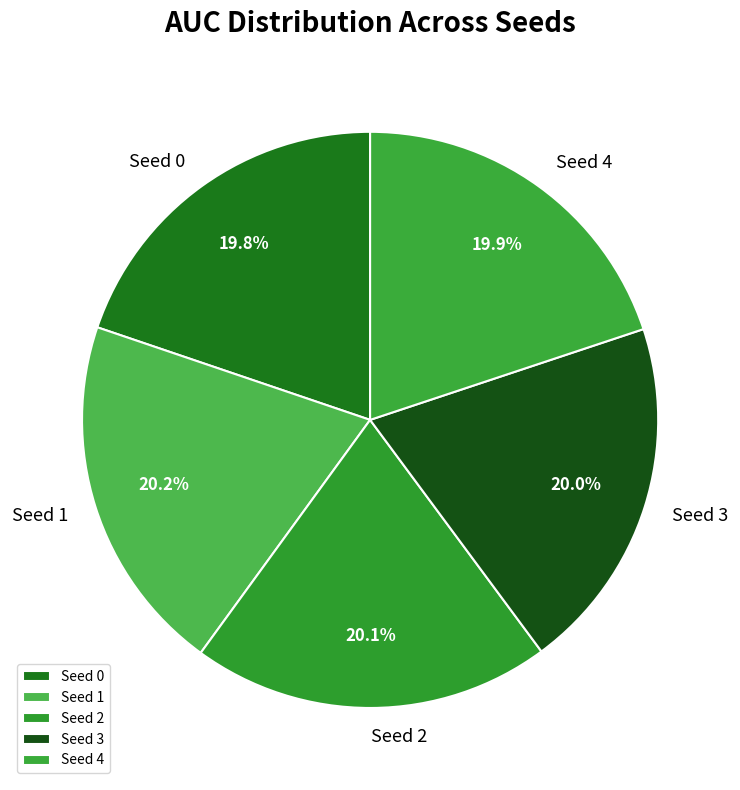

What percentage is the Seed 2 slice, to the nearest percent?

20%